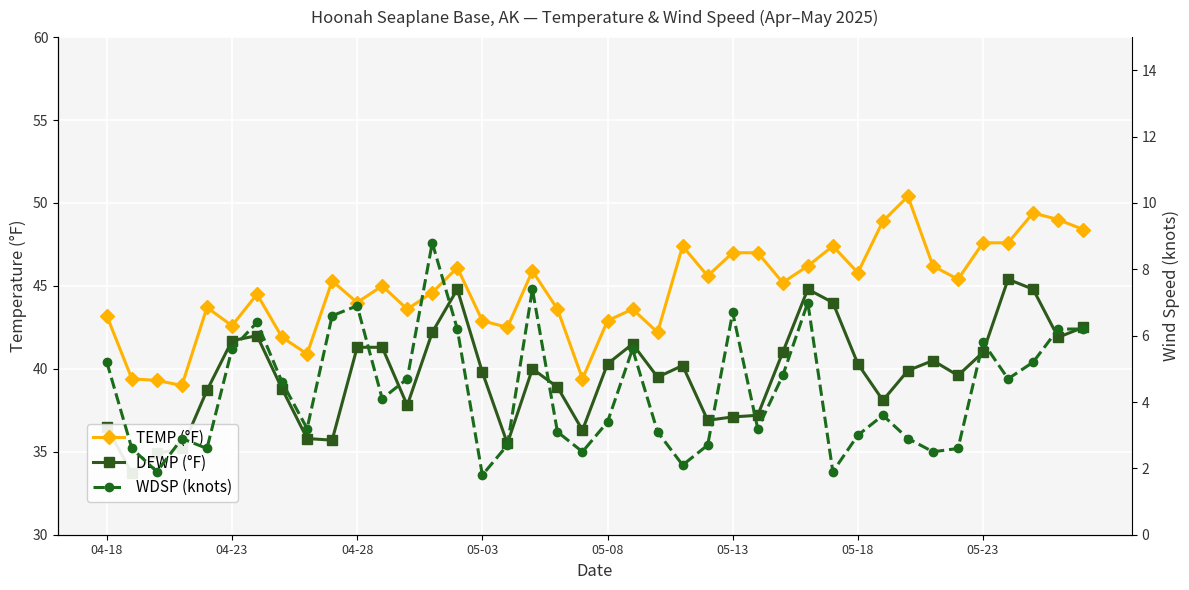

At how many categories does at least one series exceed 27?

40